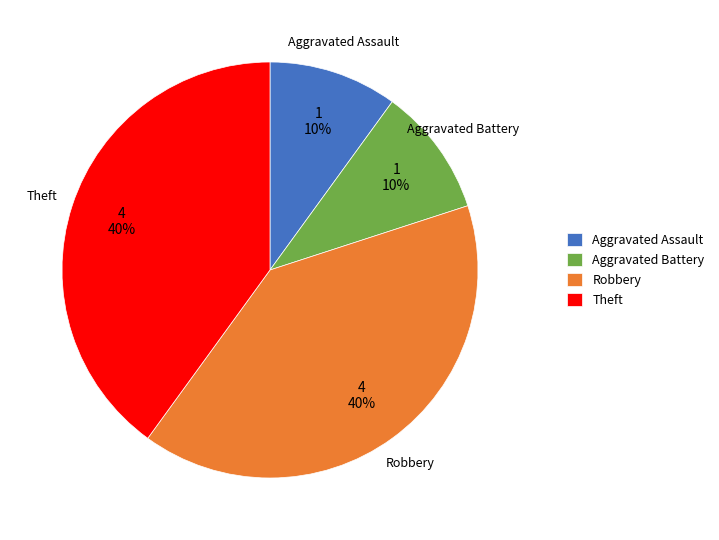

To the nearest percent, what percentage of the pie is Aggravated Assault?

10%